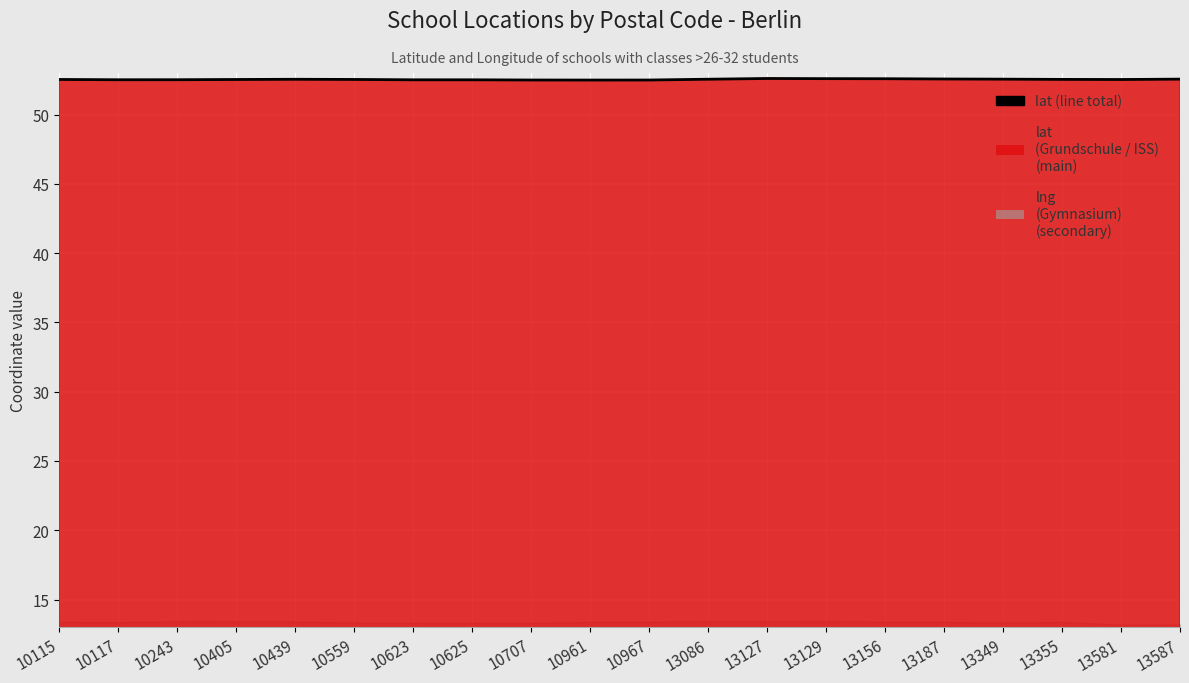

What is the value of the 11th point from the left?

52.5